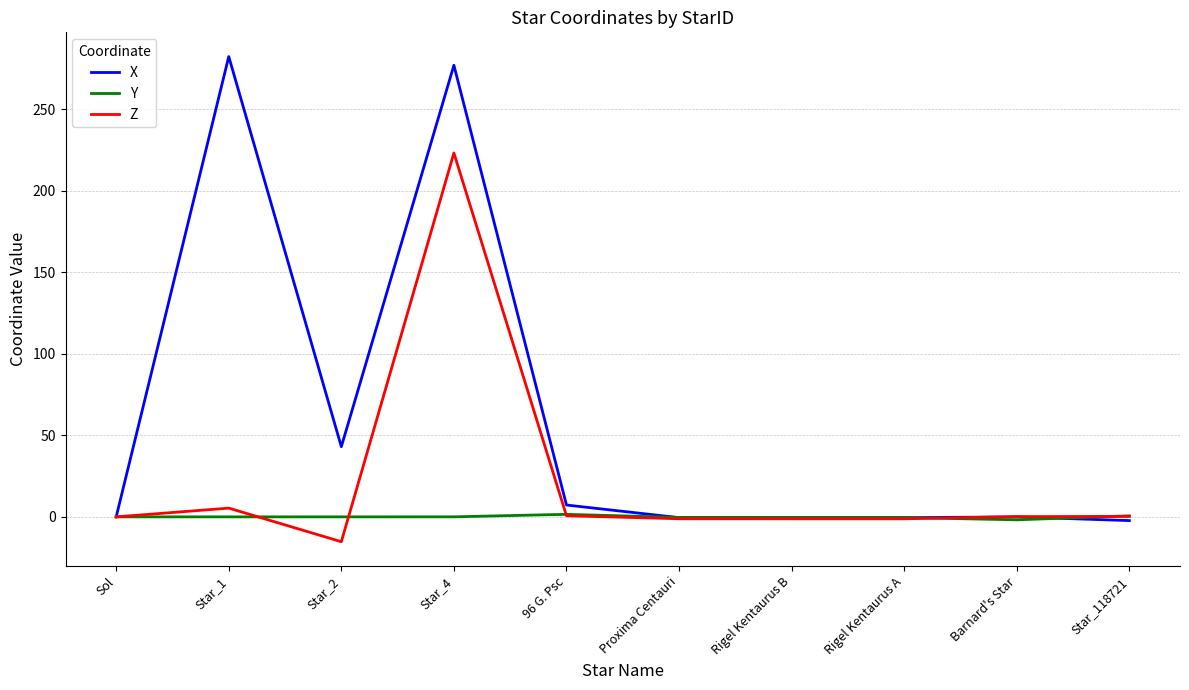

True or false: Y has a value of -0.4 at Proxima Centauri.

True